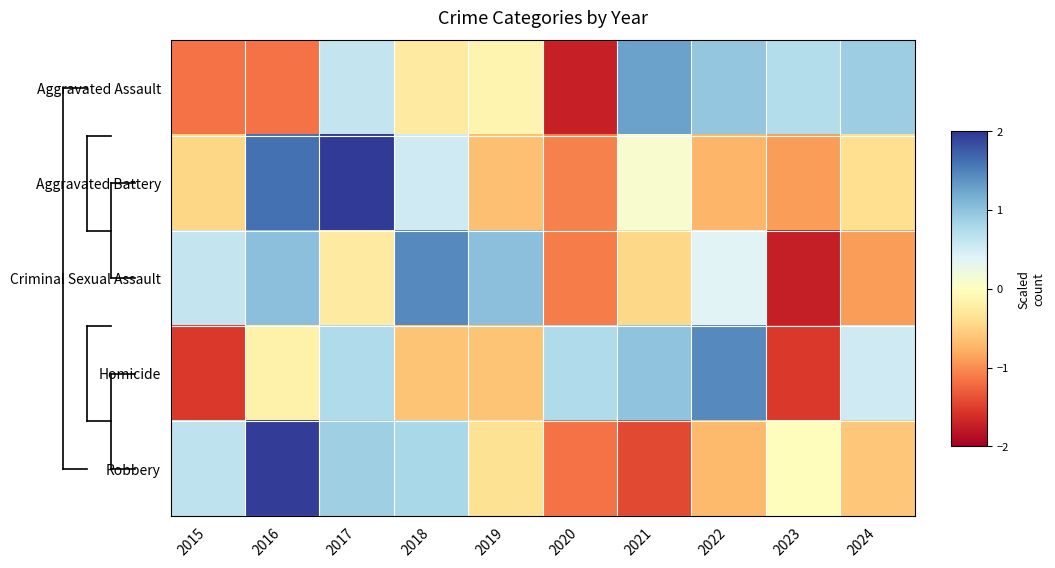

List the series in order of their peak value, lowest first.

Aggravated Assault, Criminal Sexual Assault, Homicide, Robbery, Aggravated Battery